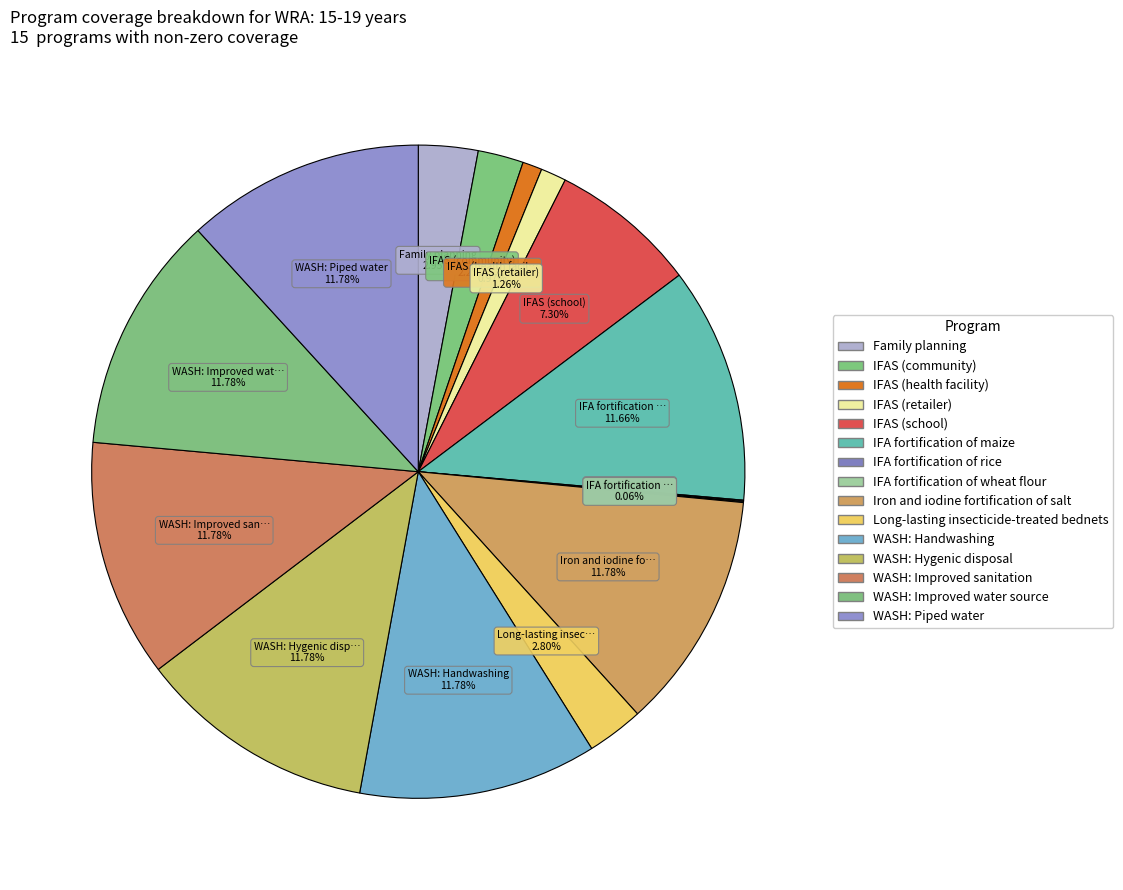

Is there any slice that represents more than half of the pie?

No